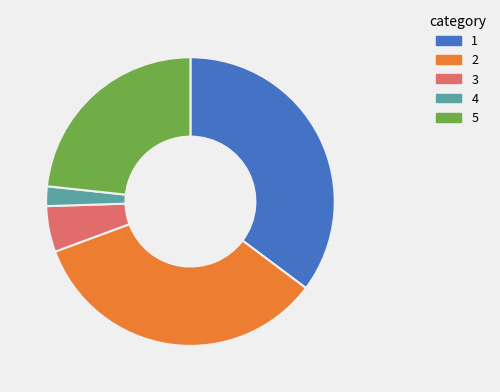

Does any single category account for the majority?

No